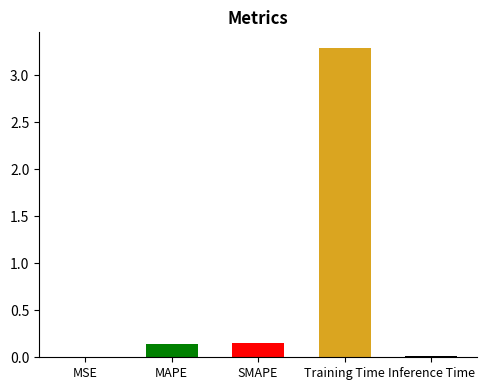

What is the difference between the values at MSE and Training Time?

3.3